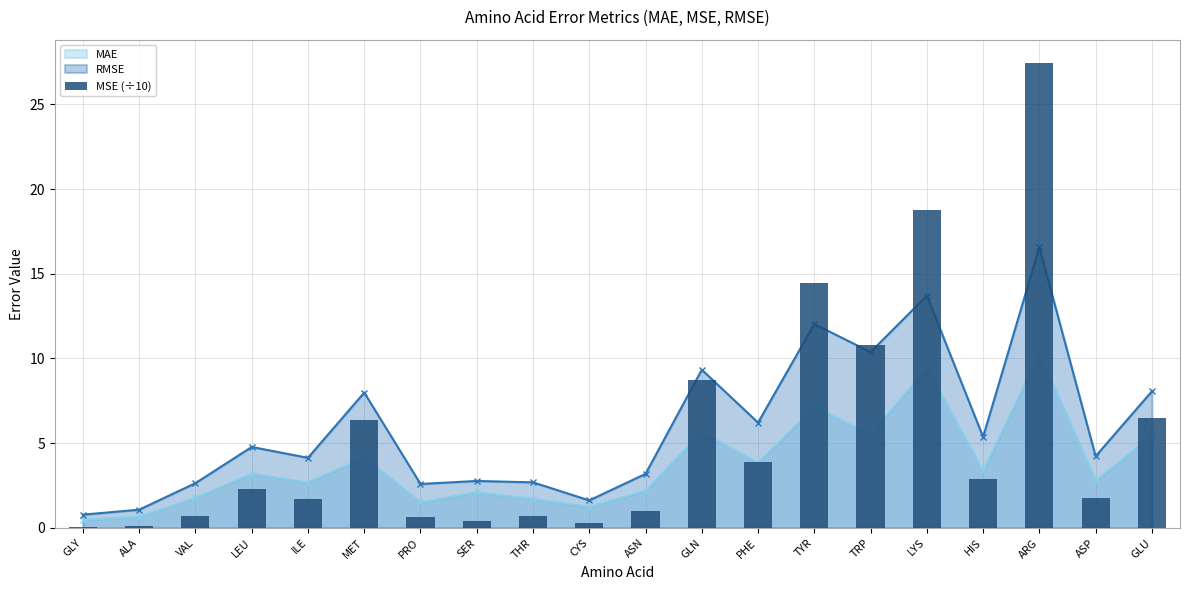

What is the average value?

5.5